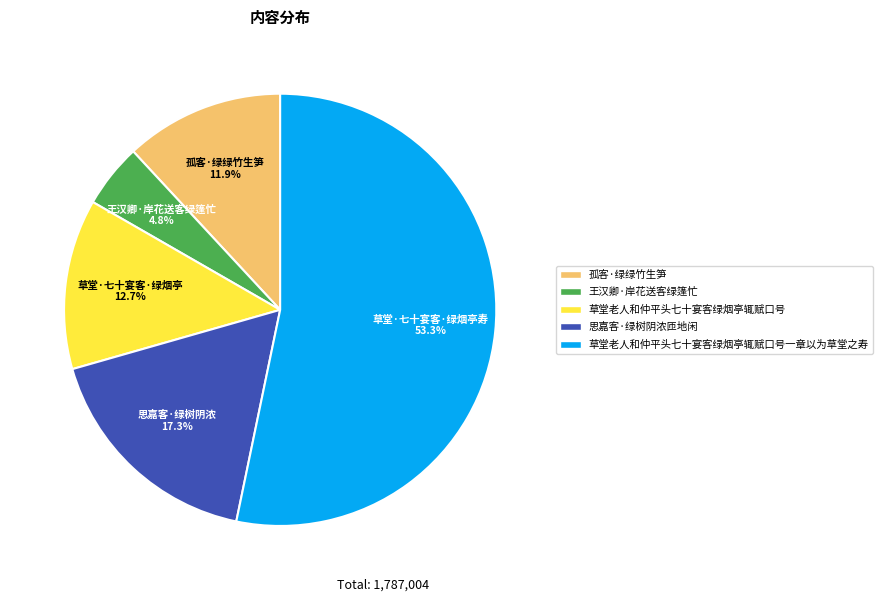

Does any single category account for the majority?

Yes